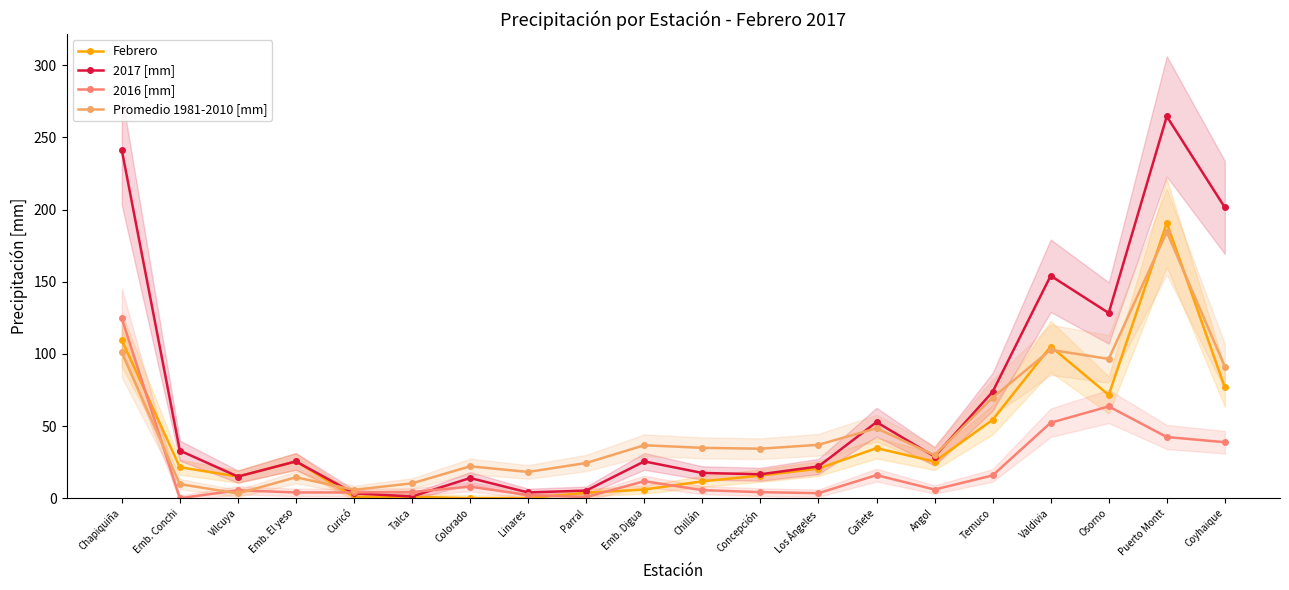

How many intersections are there between Febrero and Promedio 1981-2010 [mm]?

5